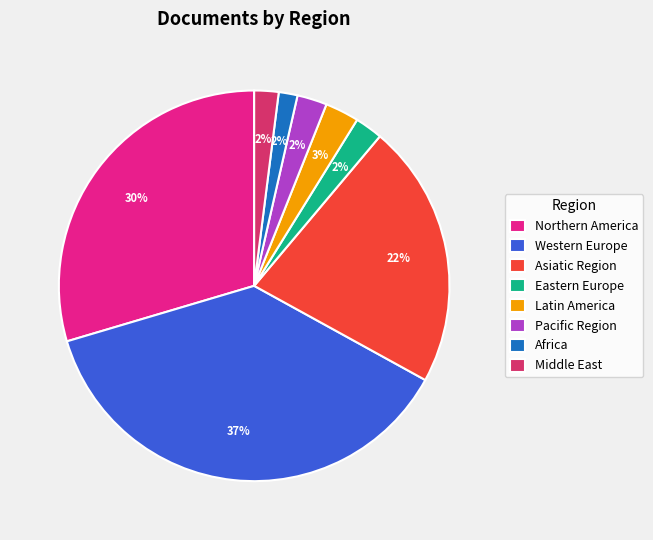

To the nearest percent, what is the average slice percentage?

12%